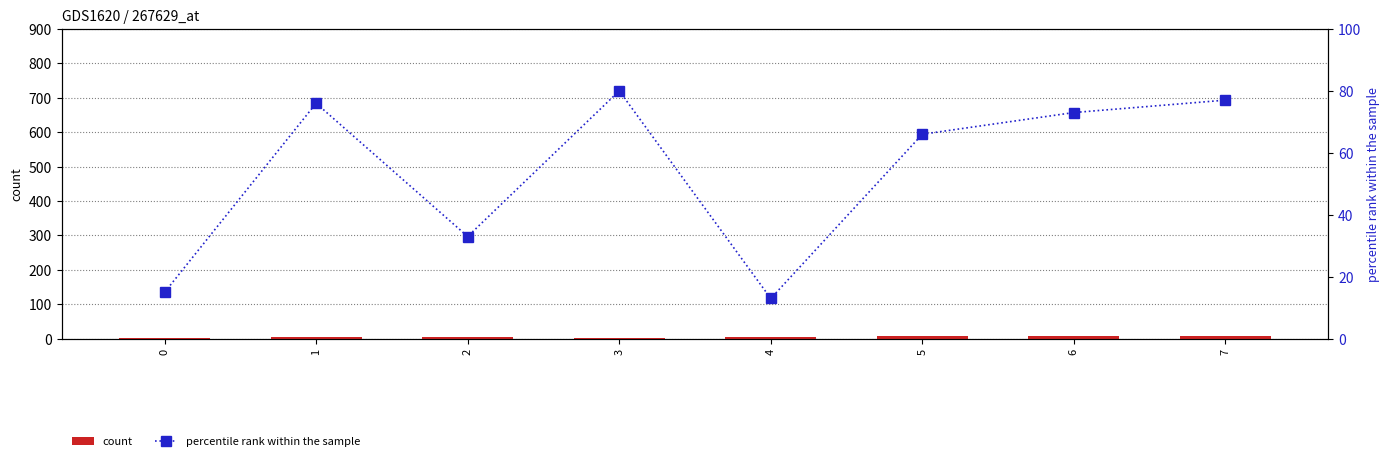

What is the difference between the highest and lowest values at 1?

72